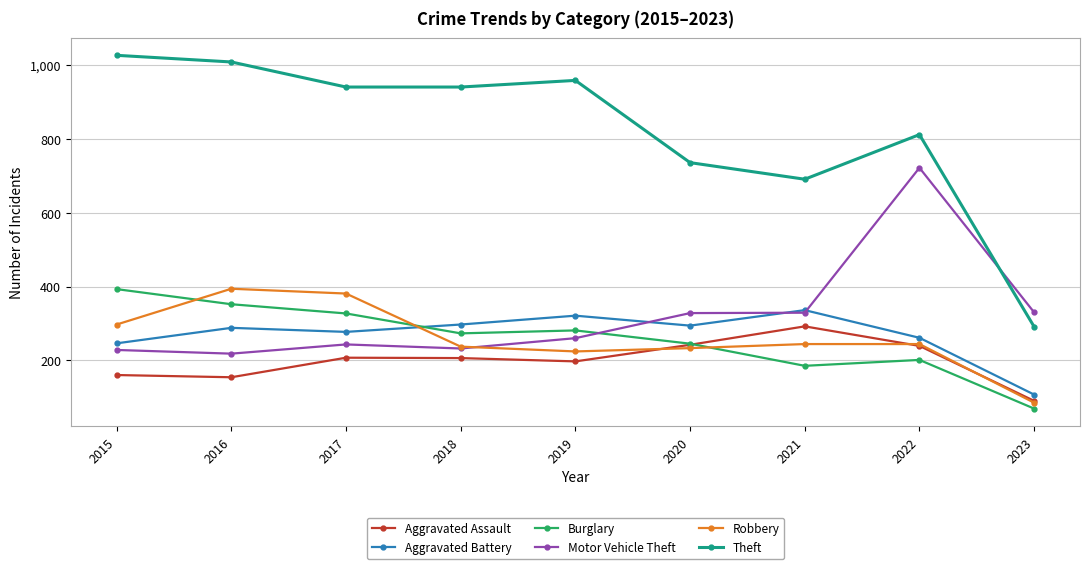

Read the Burglary value at 2020.

245